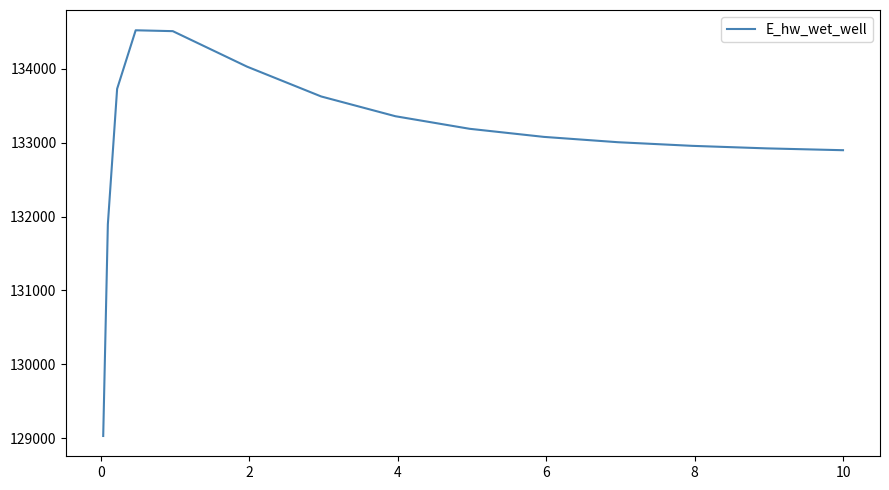

What is the minimum value shown in the chart?

129030.1